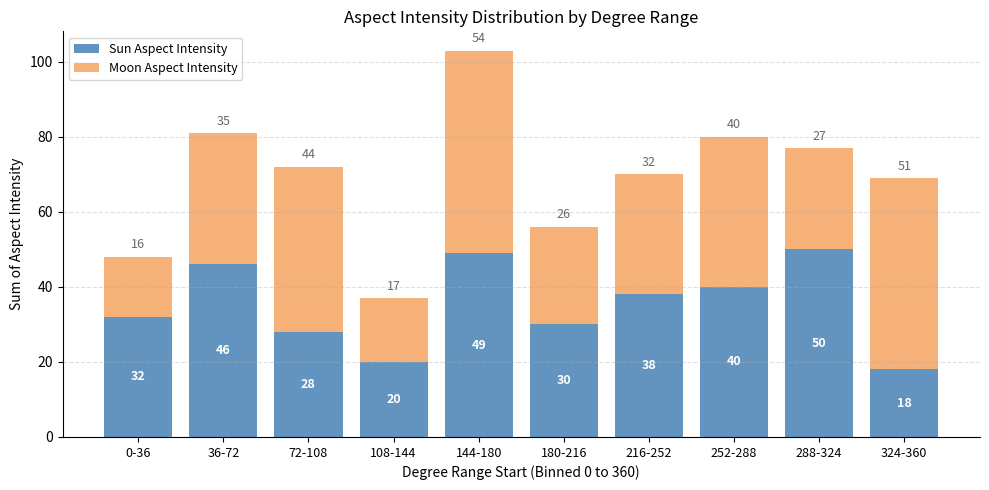

Reading left to right, list the values for the Sun Aspect Intensity series.

0-36=32	36-72=46	72-108=28	108-144=20	144-180=49	180-216=30	216-252=38	252-288=40	288-324=50	324-360=18